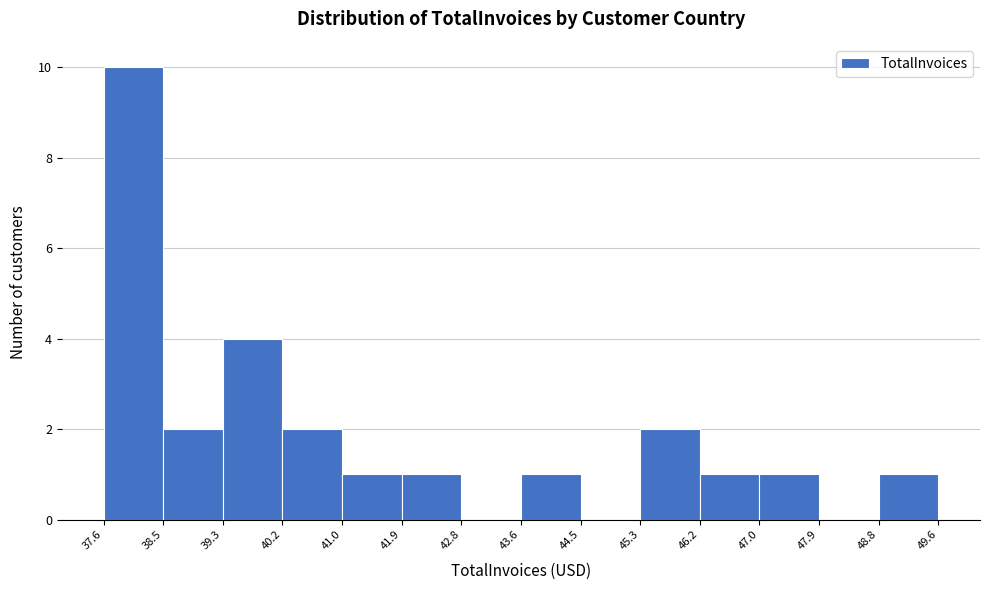

Reading left to right, transcribe this chart: for each bar, give the range it covers on the x-axis and its height. The values are not printed on the chart, so give them approximately, as read against the axis.

37.6 to 38.5: 10
38.5 to 39.3: 2
39.3 to 40.2: 4
40.2 to 41.0: 2
41.0 to 41.9: 1
41.9 to 42.8: 1
42.8 to 43.6: 0
43.6 to 44.5: 1
44.5 to 45.3: 0
45.3 to 46.2: 2
46.2 to 47.0: 1
47.0 to 47.9: 1
47.9 to 48.8: 0
48.8 to 49.6: 1